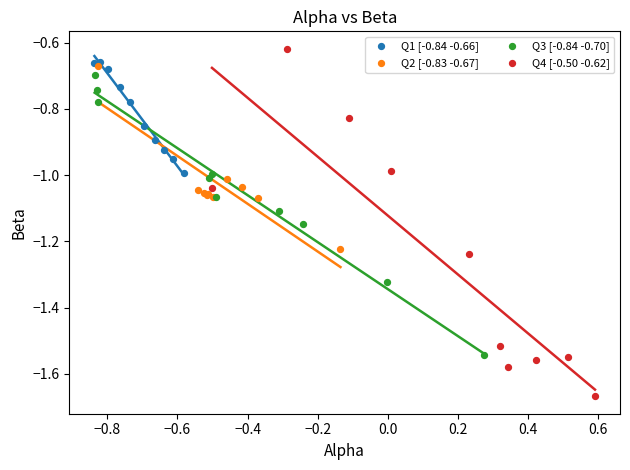

Which series reaches the minimum Y coordinate?

Q4 [-0.50 -0.62]